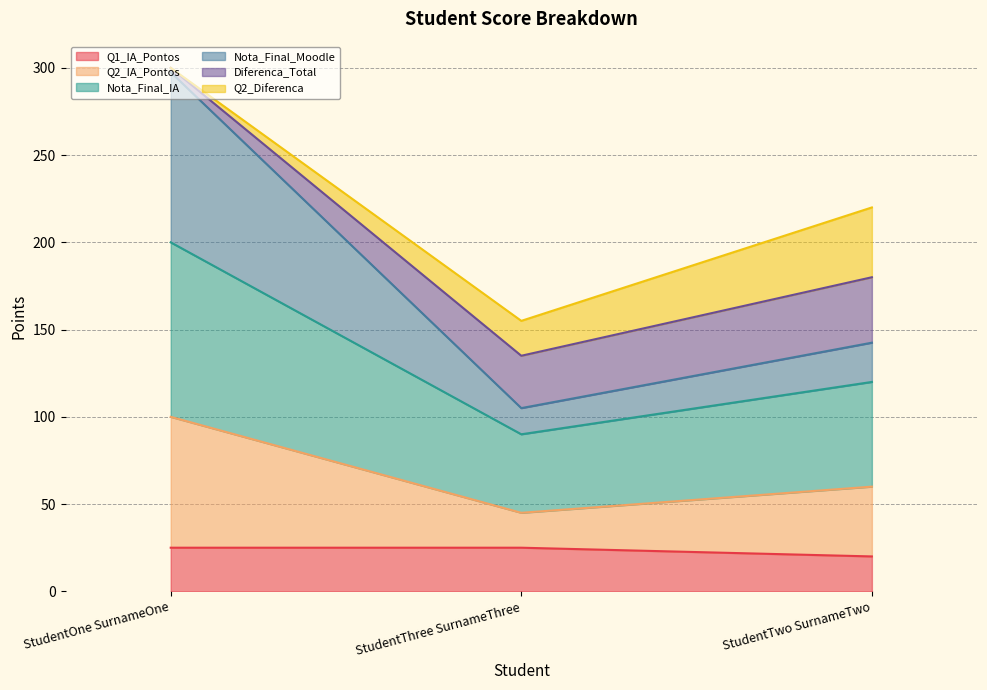

What is the value of the Nota_Final_IA point at the 3rd from the left?

60.0